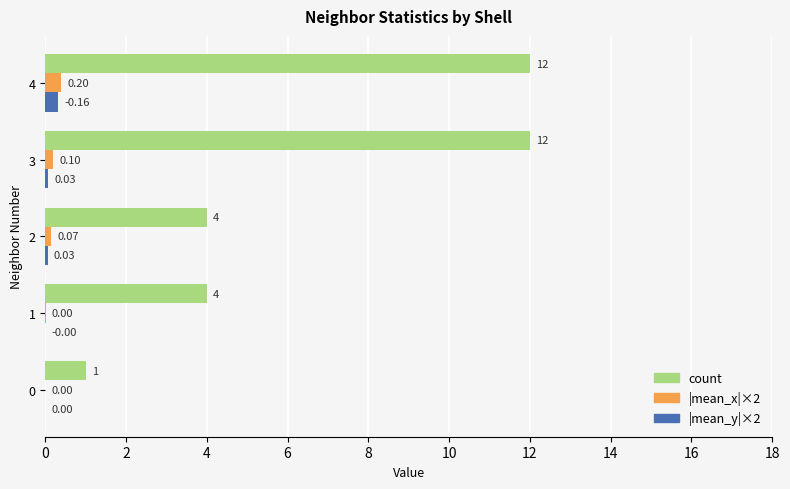

Between 3 and 4, which series saw the biggest shift?

|mean_y|×2